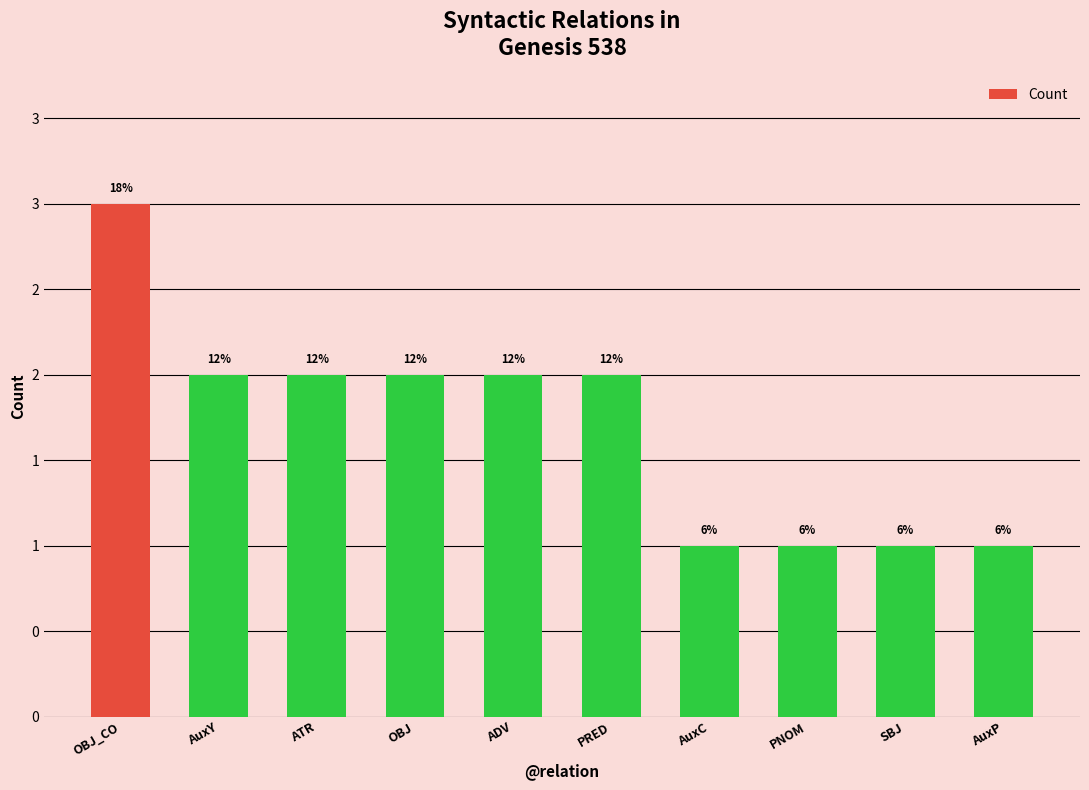

Are the bars horizontal?

No